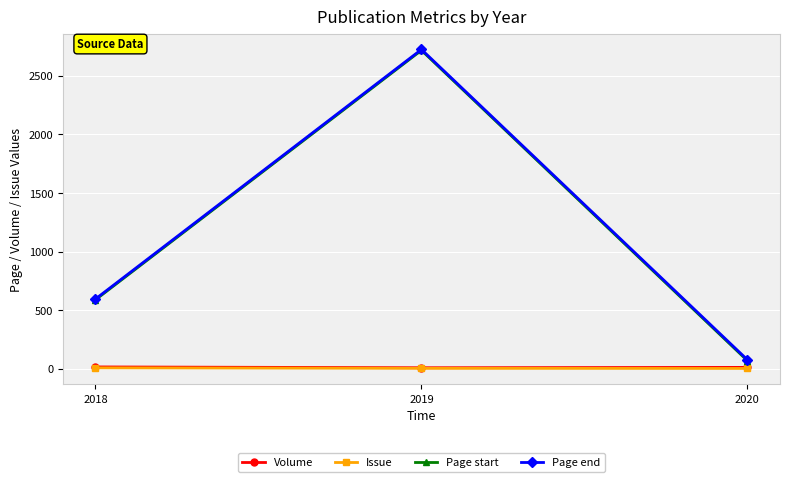

Which series changed the most between 2019 and 2020?

Page start